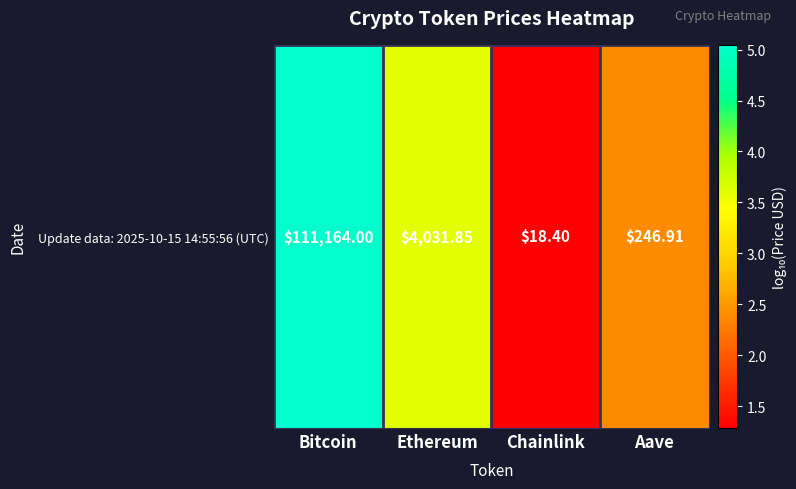

Rank the categories by value from highest to lowest.

Bitcoin, Ethereum, Aave, Chainlink